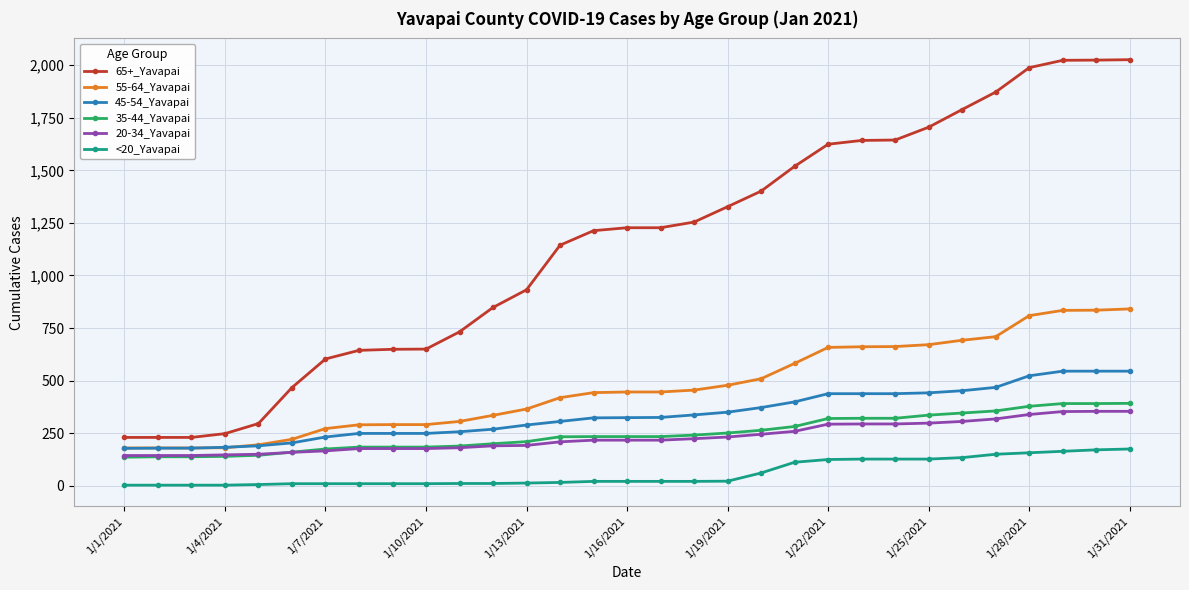

At how many categories does at least one series exceed 24?

31